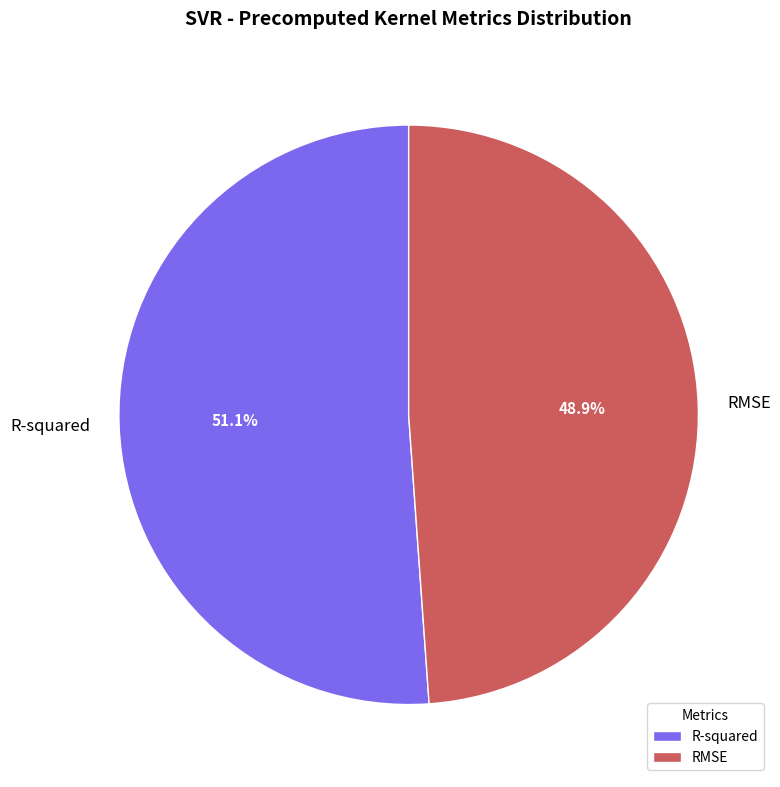

To the nearest percent, what is the average slice percentage?

50%